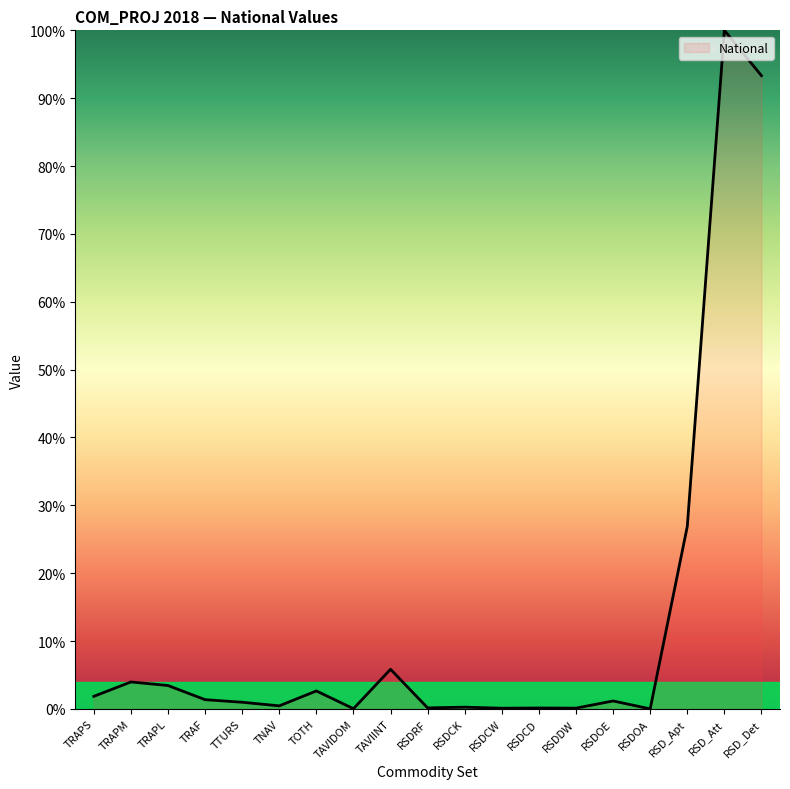

Which category has the highest value across all series?

RSD_Att